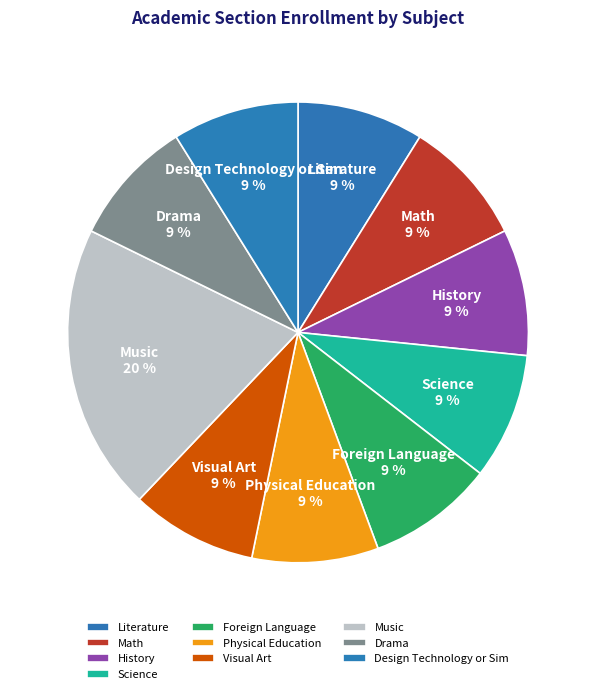

To the nearest percent, what is the average slice percentage?

10%